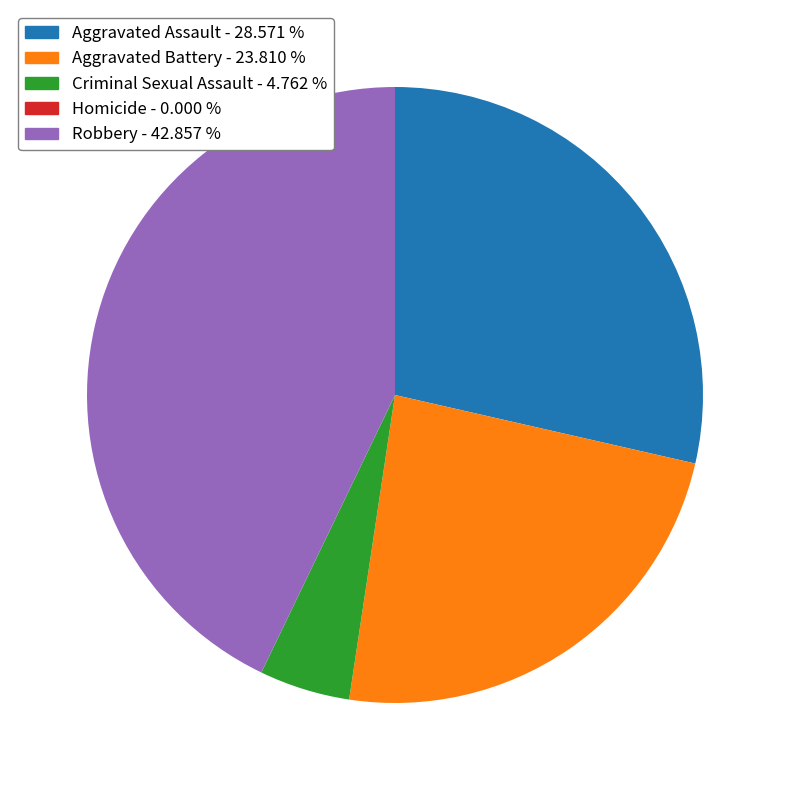

What is the largest slice in the pie chart?

Robbery